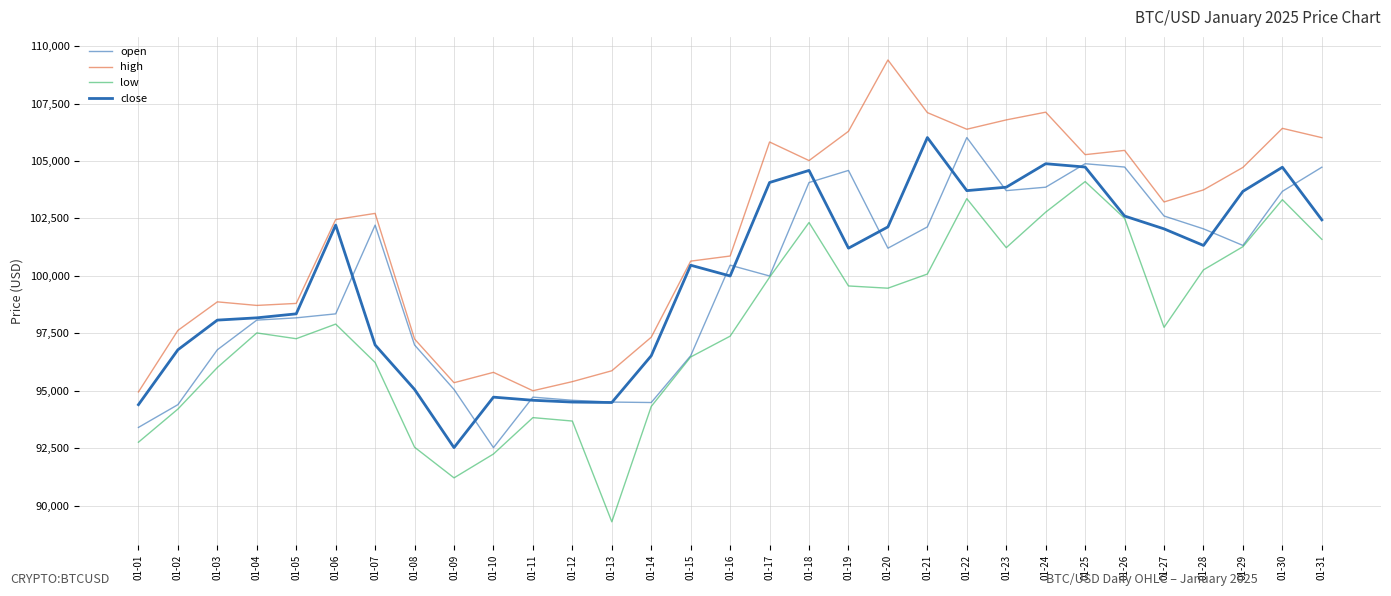

How many categories are shown in the chart?

31